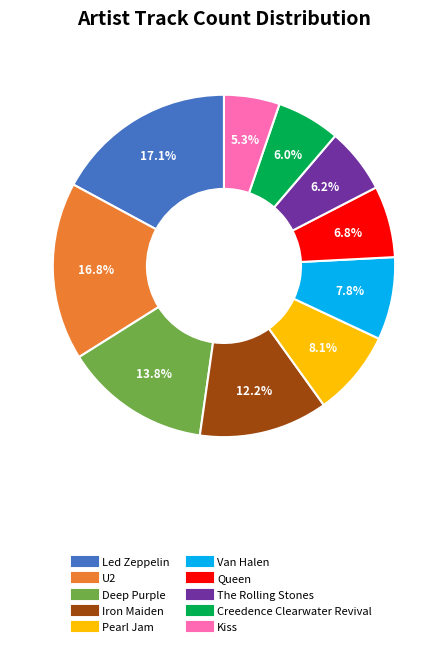

True or false: Kiss accounts for 5% of the total.

True